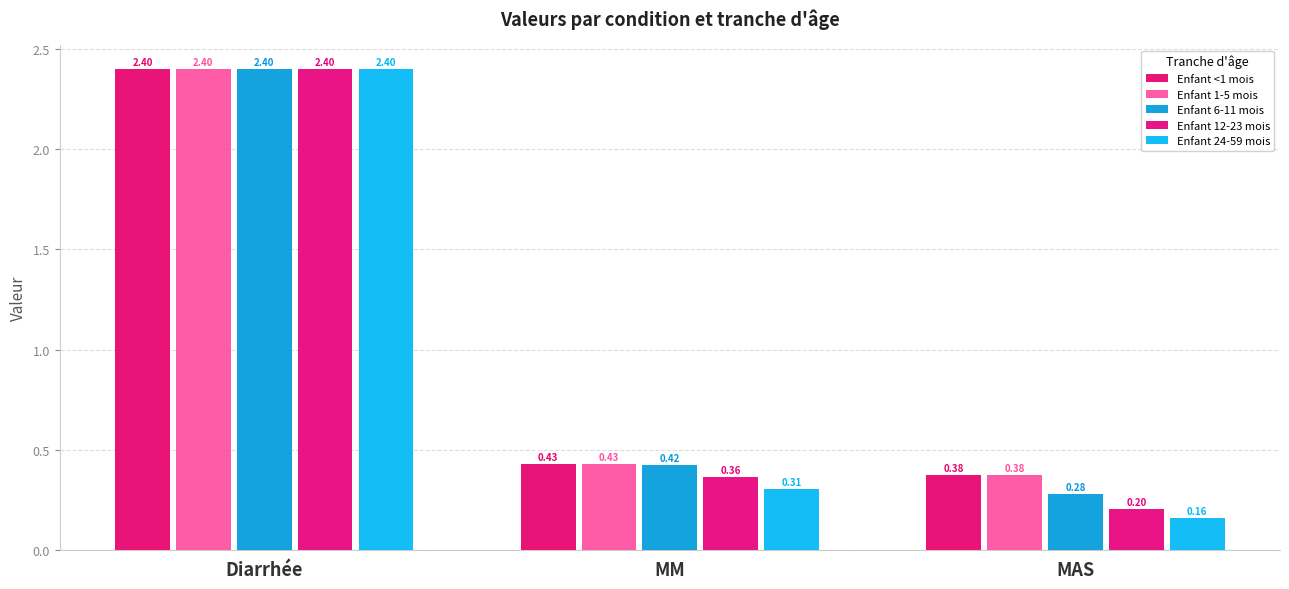

What is the average value of the Enfant <1 mois series?

1.1